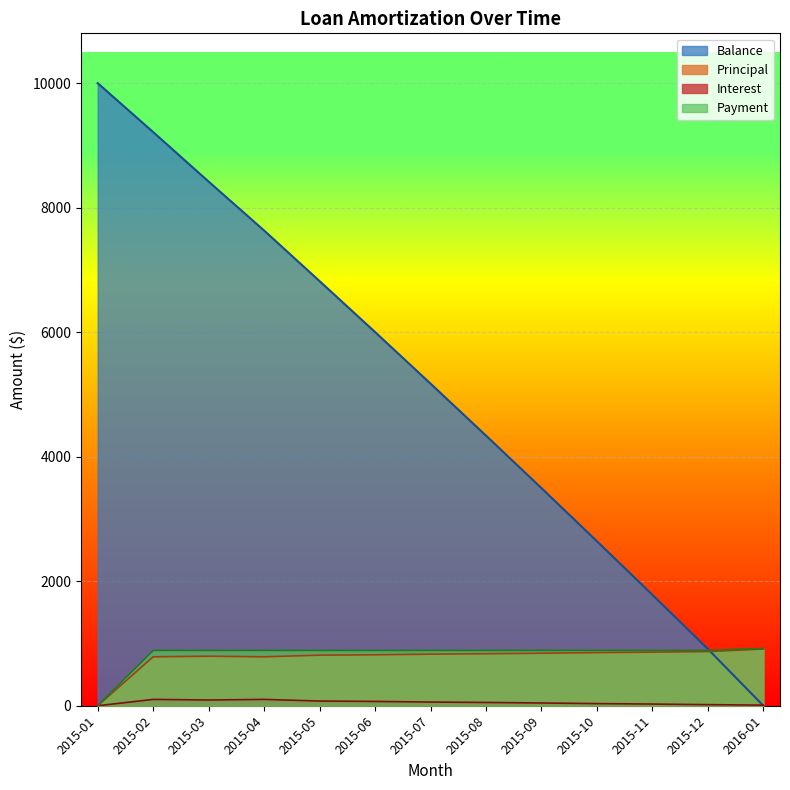

Which category has the highest value in the Balance series?

2015-01